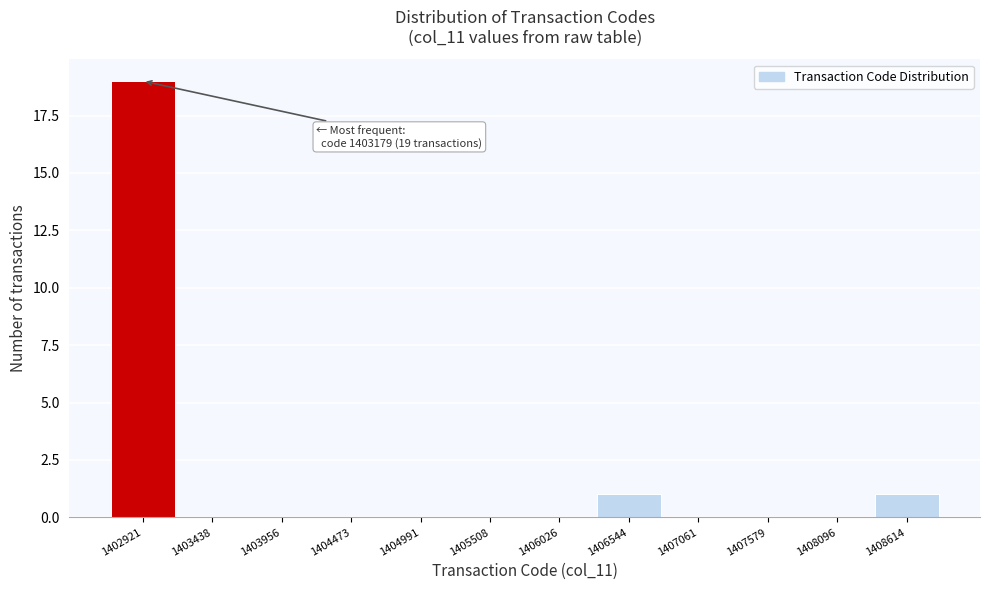

Reading left to right, extract all data points from this chart.

1402921=19	1403438=0	1403956=0	1404473=0	1404991=0	1405508=0	1406026=0	1406544=1	1407061=0	1407579=0	1408096=0	1408614=1